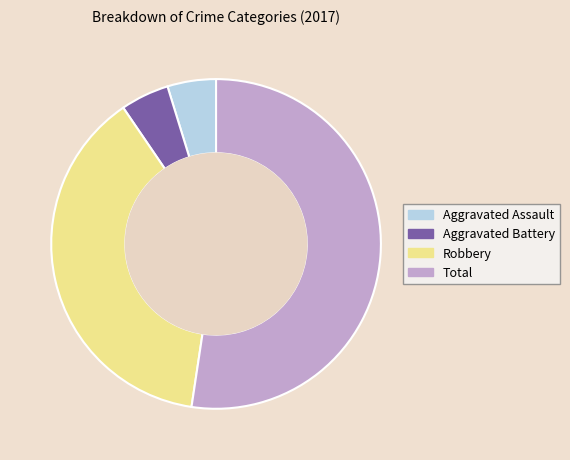

Count the number of slices in the pie.

4